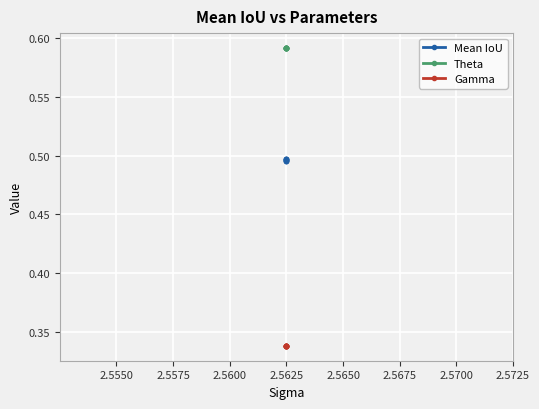

Count the number of data series in this chart.

3